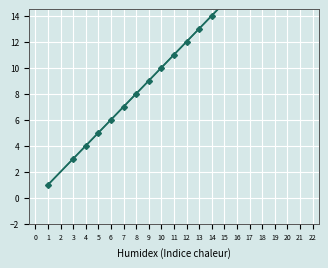

Rank the categories by value from lowest to highest.

1, 3, 4, 5, 6, 7, 8, 9, 10, 11, 12, 13, 14, 15, 16, 17, 18, 19, 20, 21